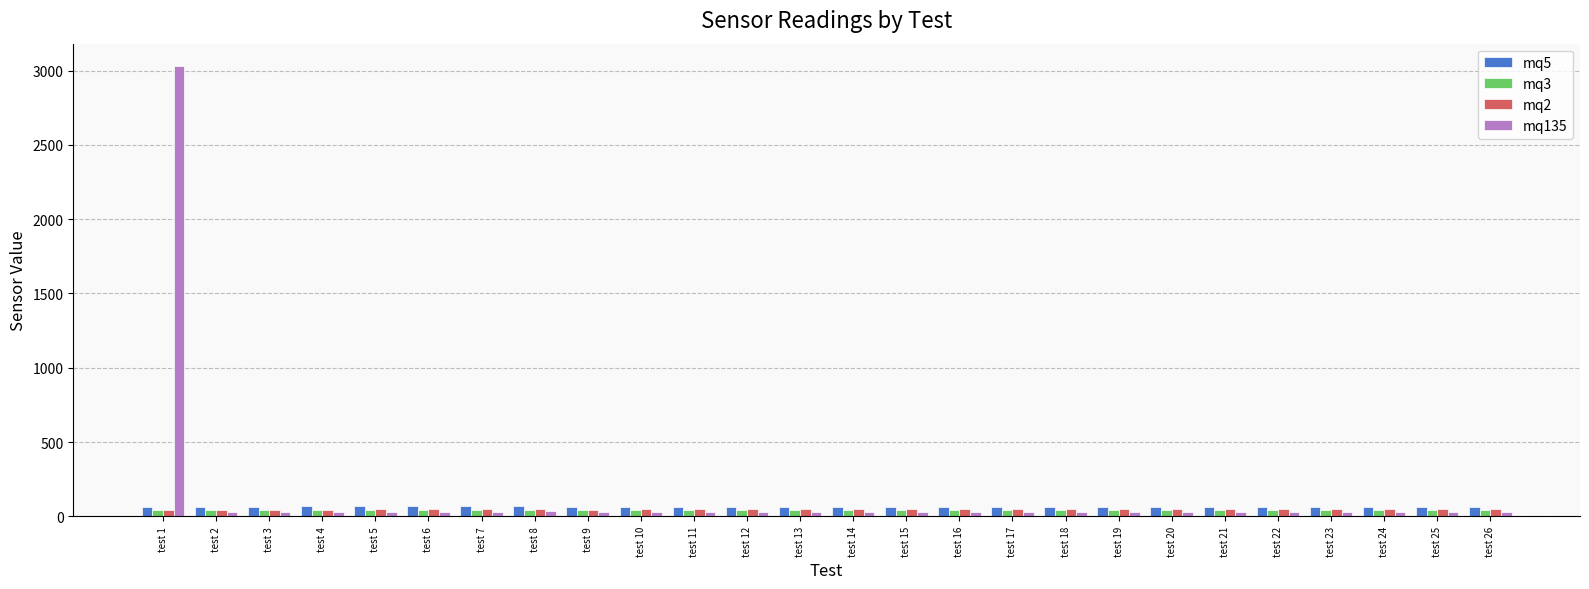

Where does the mq135 series first go above 32?

test 1